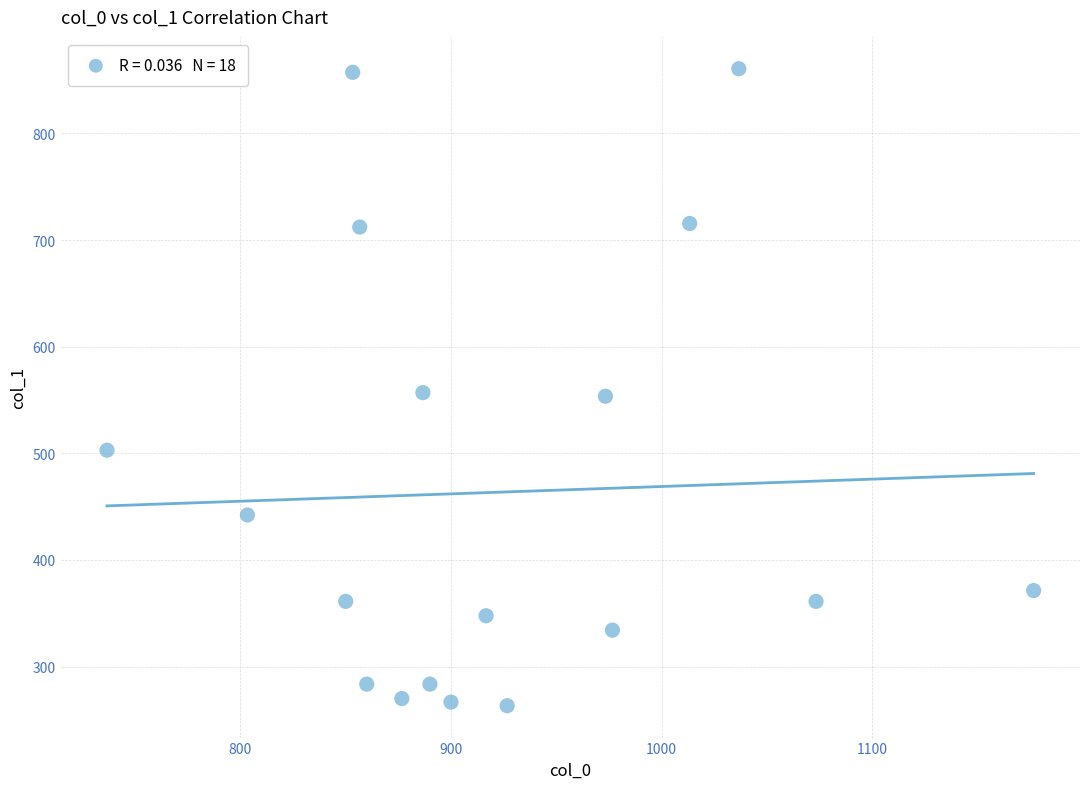

What is the range of Y values (max minus min)?

597.4